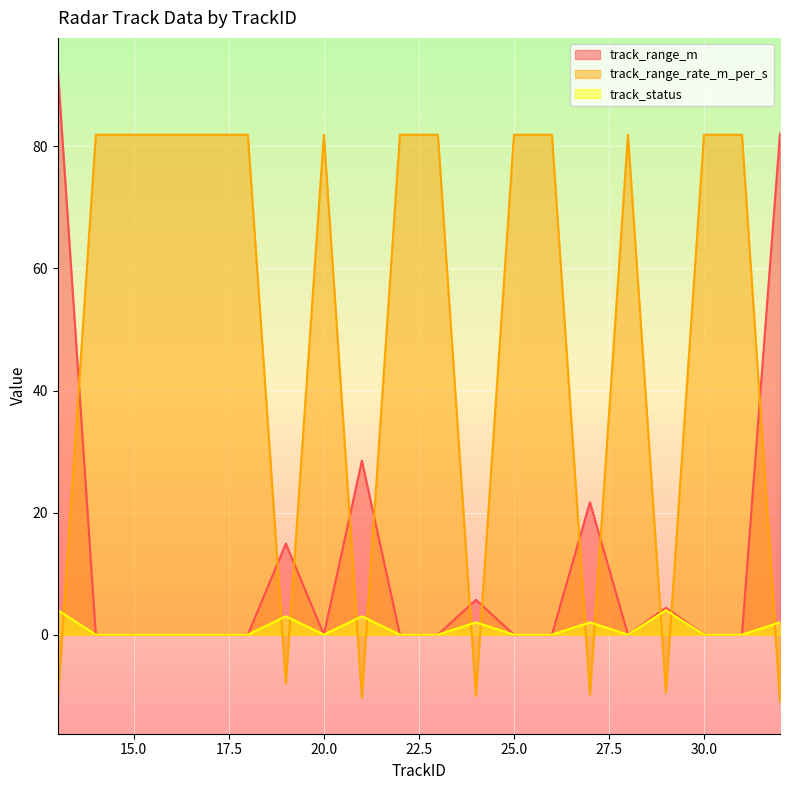

At which label does track_range_rate_m_per_s first exceed 81?

14